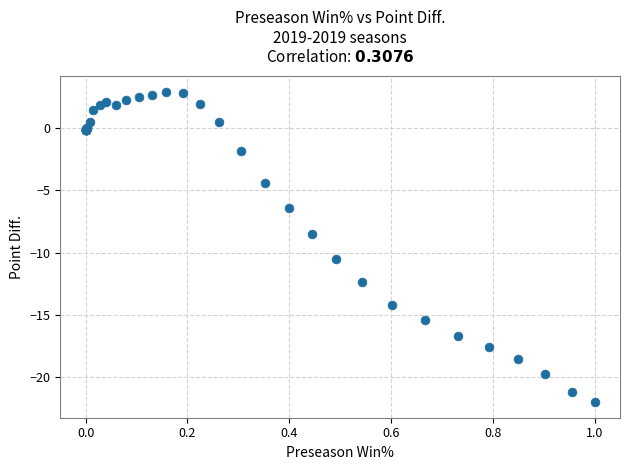

What Y value in the scatter plot is closest to -9?

-8.5